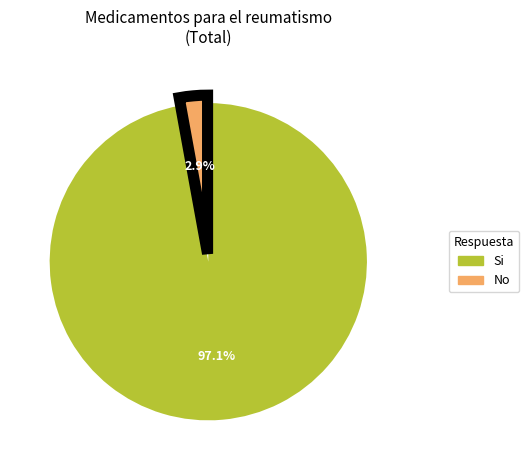

Does any single category account for the majority?

Yes